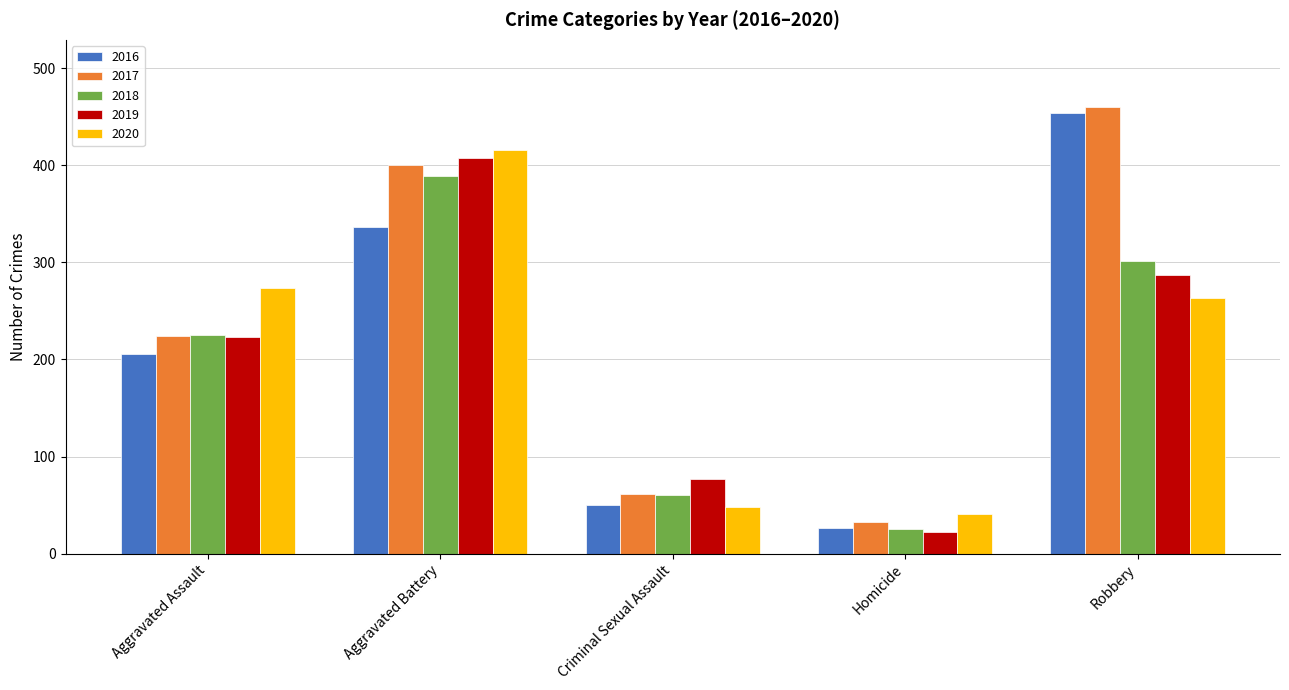

What is the approximate value of 2019 at Homicide?

22